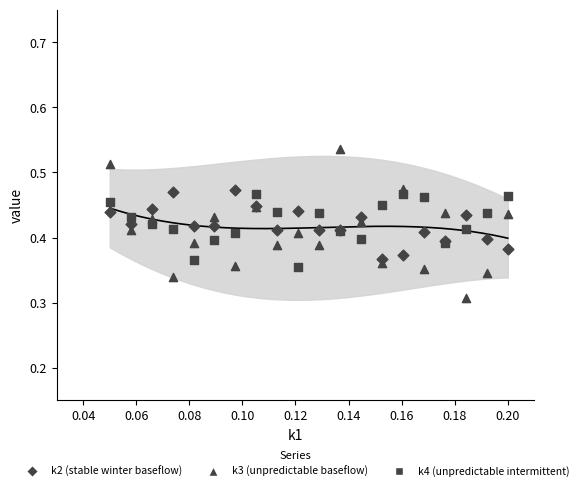

Which series reaches the maximum Y coordinate?

k3 (unpredictable baseflow)